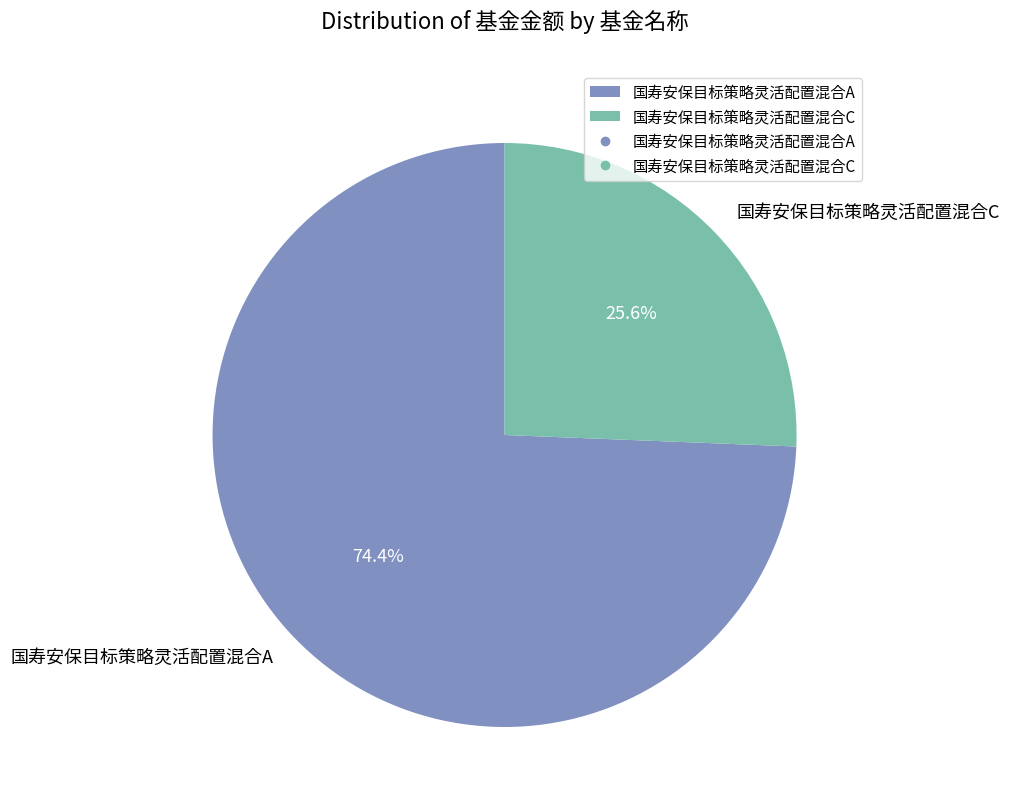

To the nearest percent, what is the average slice percentage?

50%